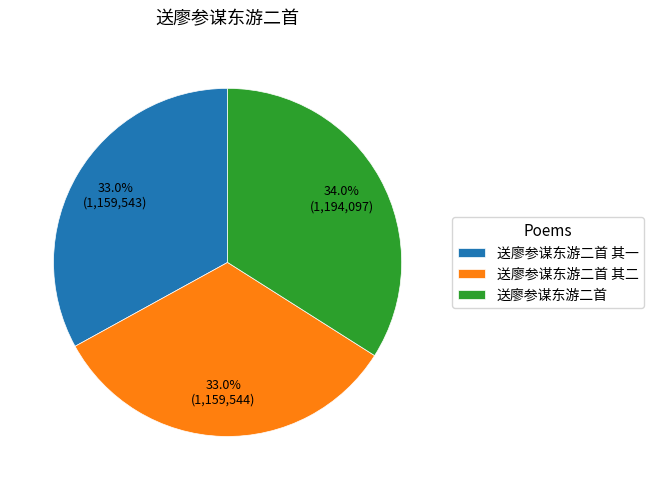

Is there any slice that represents more than half of the pie?

No